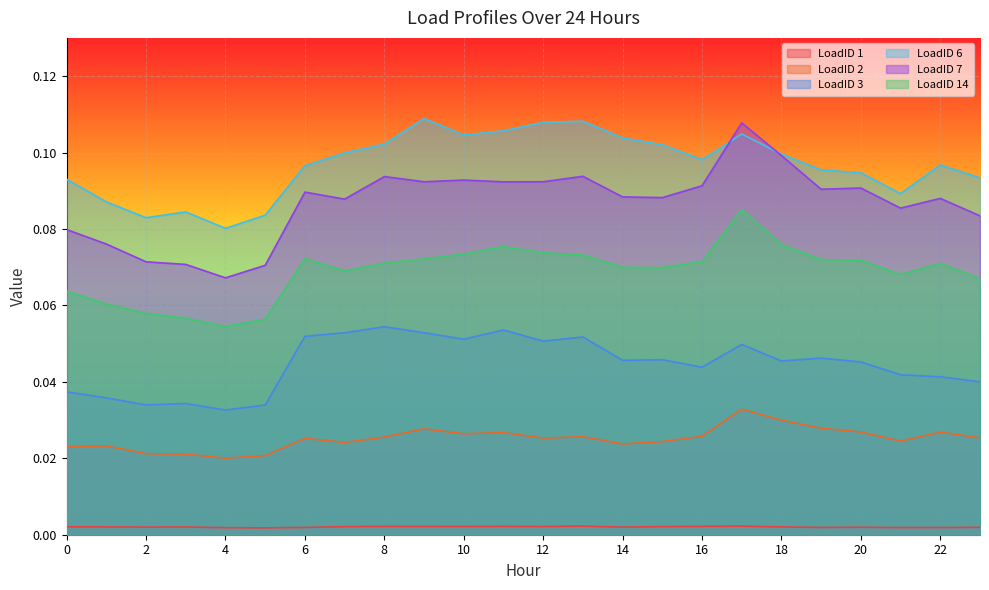

Which series has the largest total across all categories?

LoadID 6